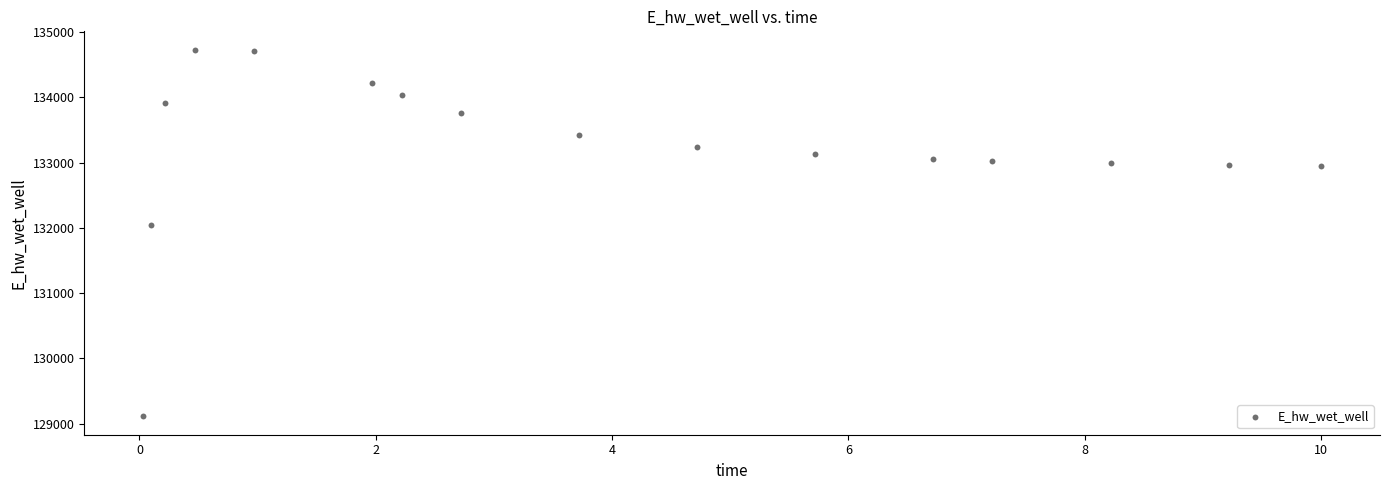

What Y value in the scatter plot is closest to 131920?

132043.4